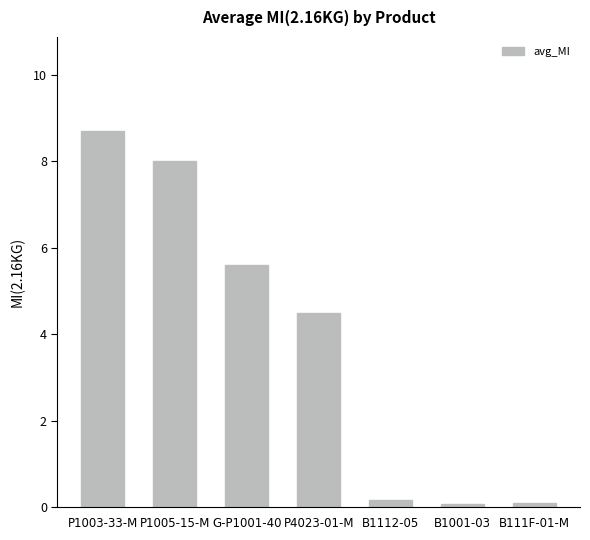

What is the change in value from P1003-33-M to G-P1001-40?

-3.1